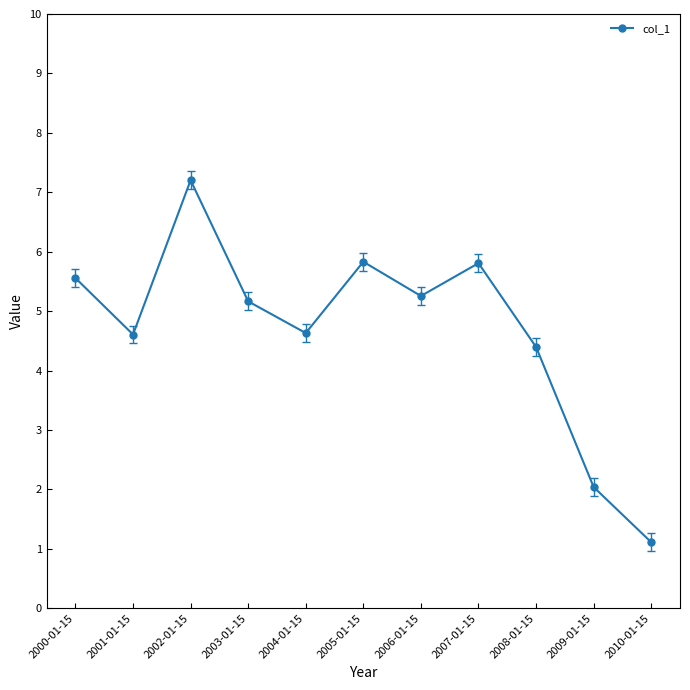

Which label corresponds to the smallest value in the chart?

2010-01-15